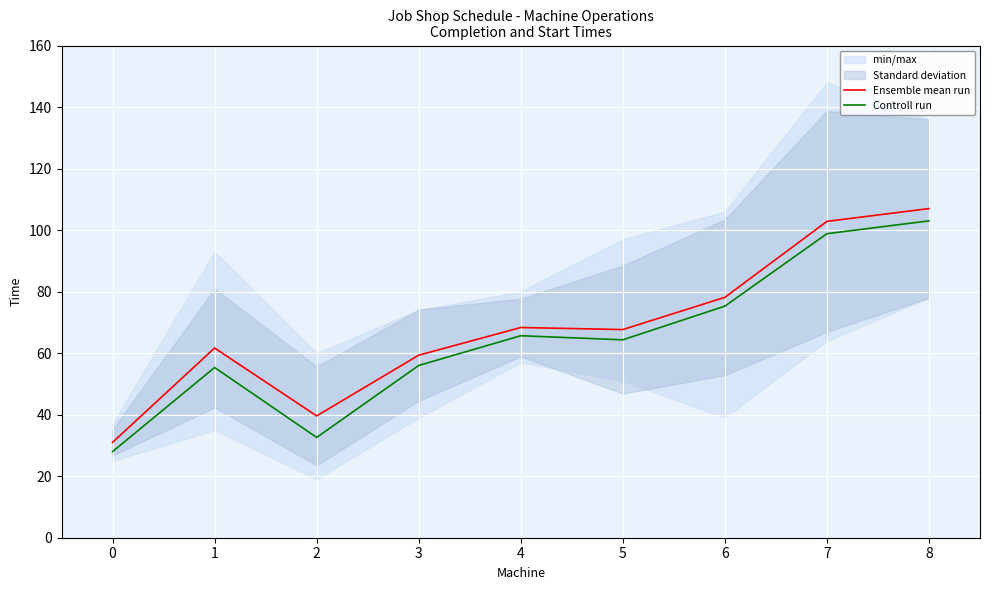

Is it true that Controll run equals 103.0 at 8?

True